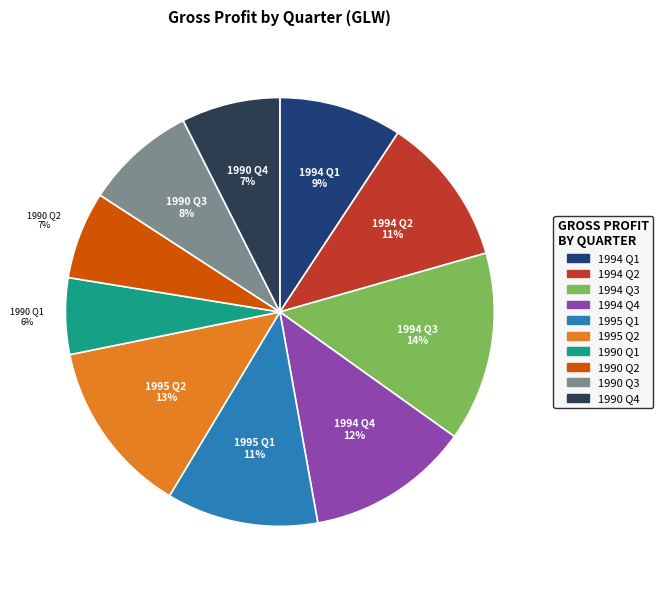

To the nearest percent, what is the average slice percentage?

10%